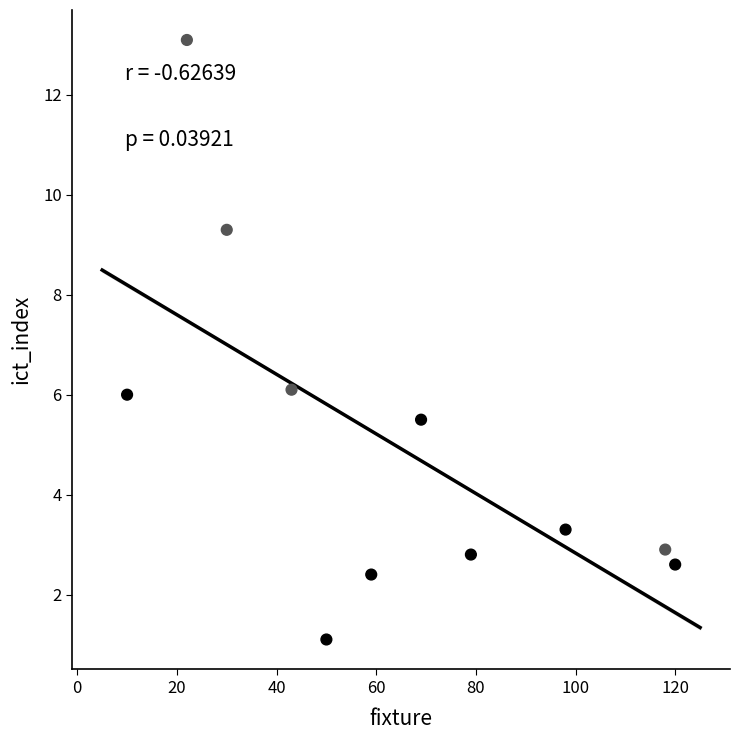

What is the average X value?

63.5